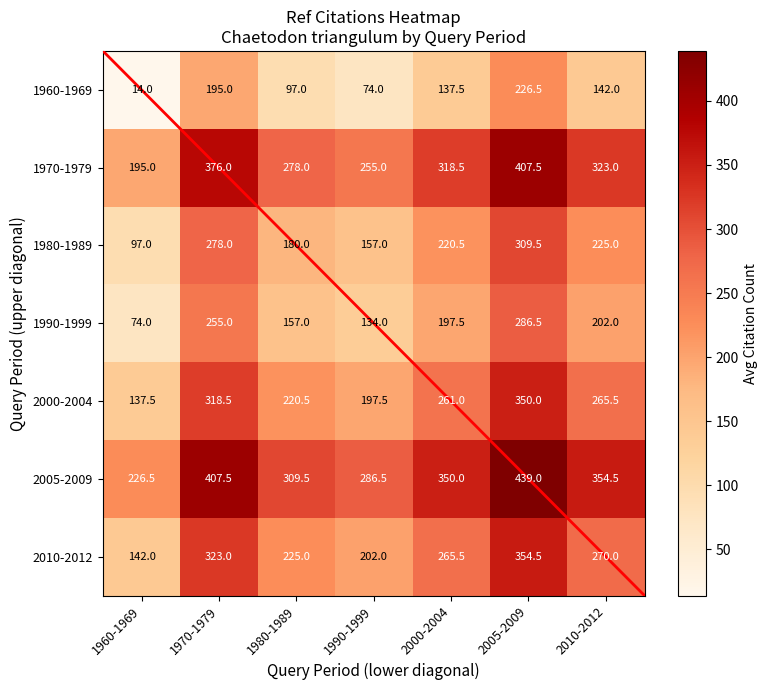

List the labels in order of 1960-1969 value, largest first.

2005-2009, 1970-1979, 2010-2012, 2000-2004, 1980-1989, 1990-1999, 1960-1969